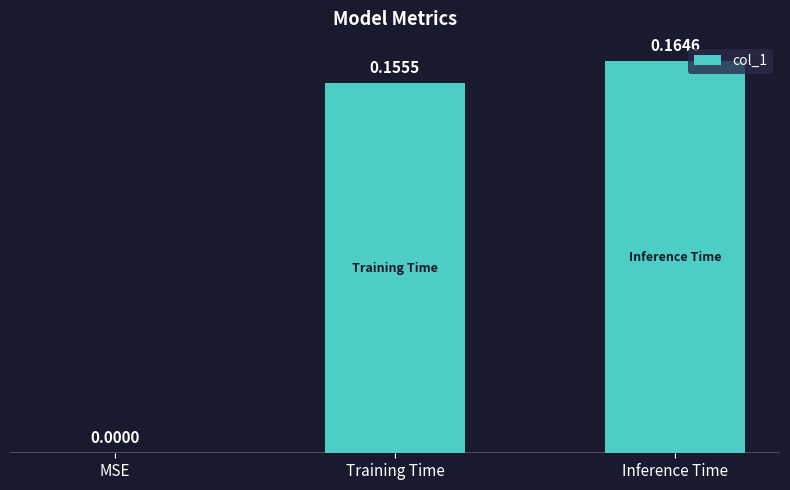

What is the change in value from MSE to Training Time?

+0.2